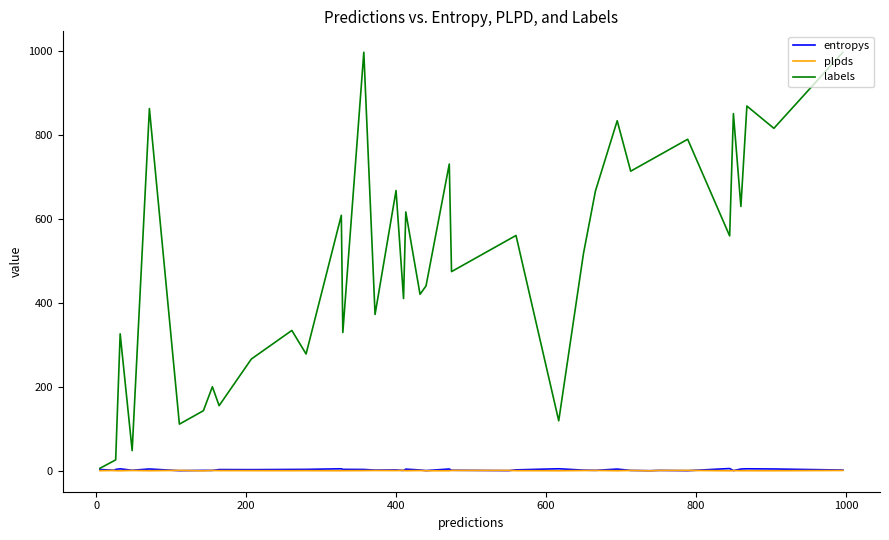

What is the maximum value for labels?

996.0